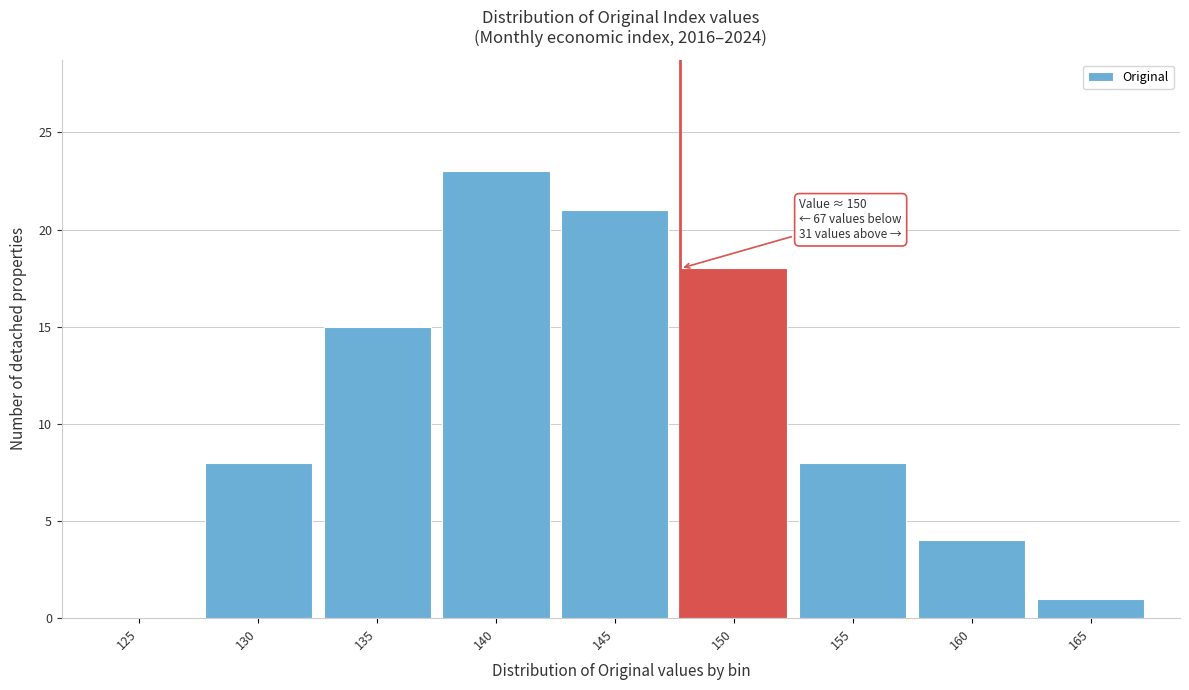

Reading left to right, list all the values displayed in this chart.

125=0	130=8	135=15	140=23	145=21	150=18	155=8	160=4	165=1